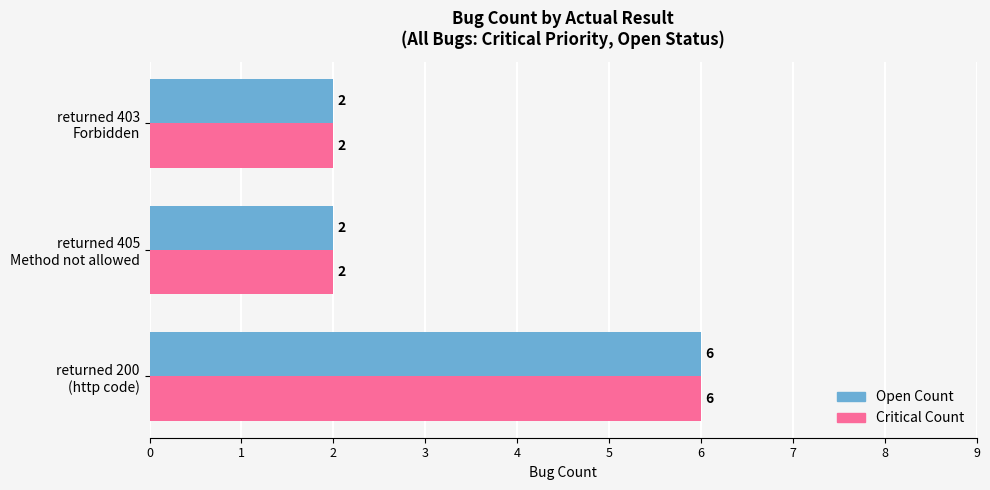

How many Open Count values are between 2 and 6?

3